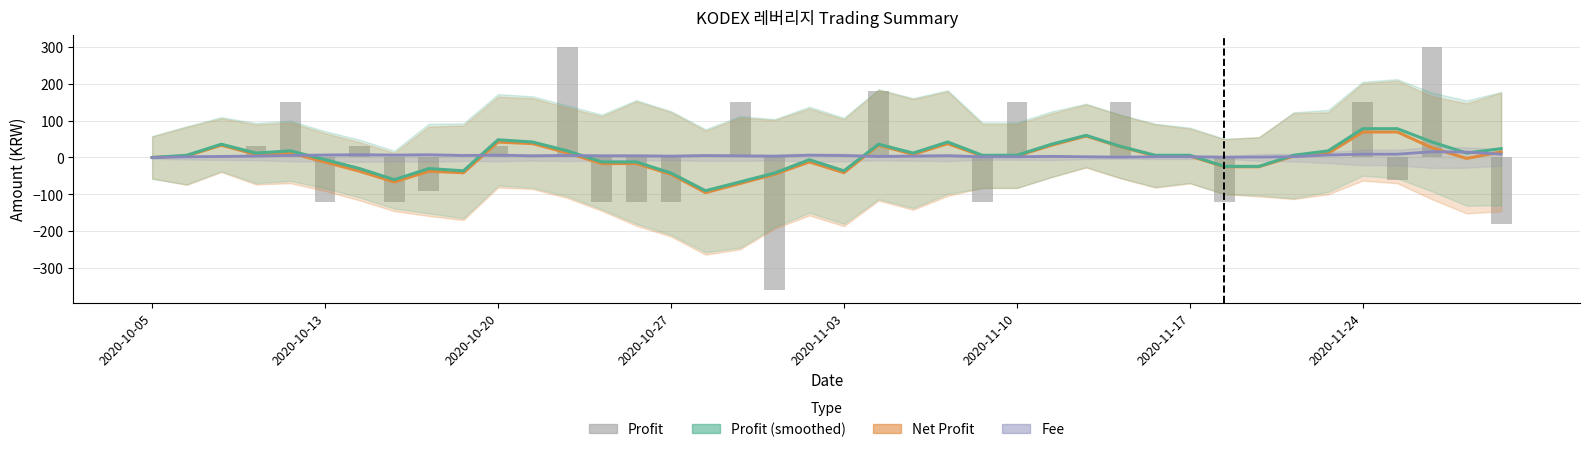

The Profit series shows -431.7 at 19. True or false?

False